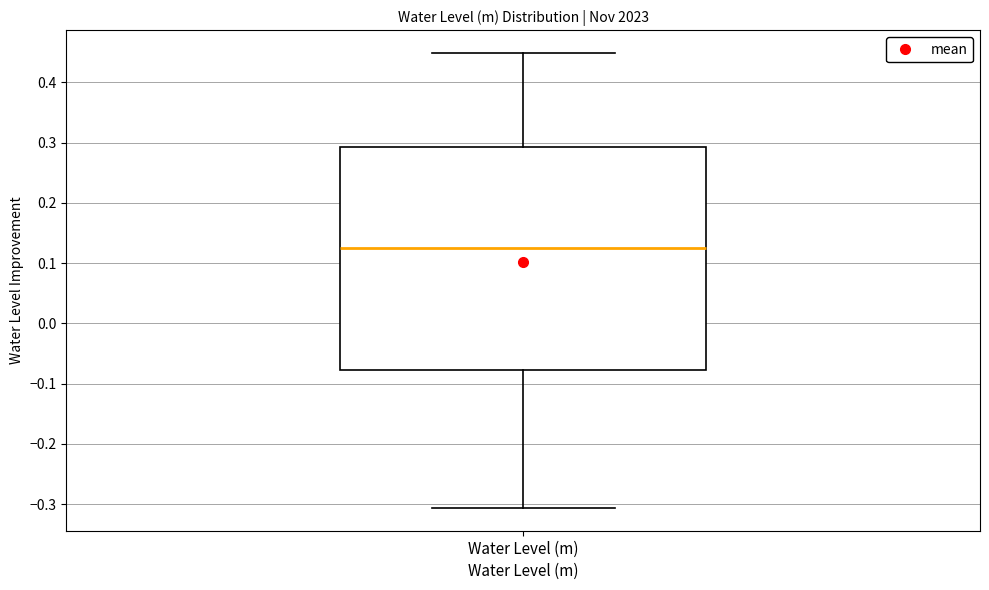

Where is the lower edge of the box for Water Level (m) on the y-axis? The values are not printed on the chart, so give them approximately, as read against the axis.

-0.08